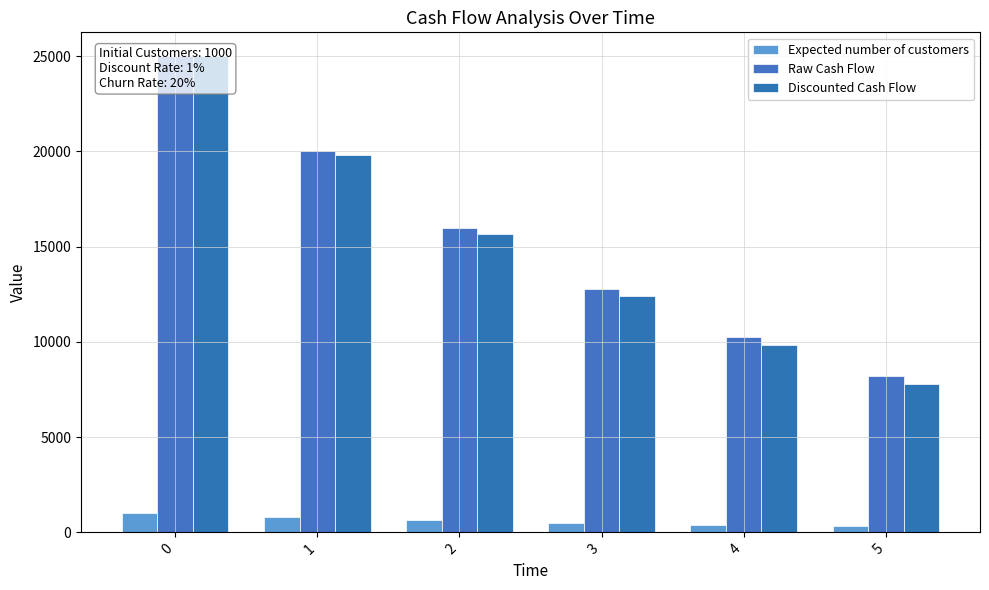

Is the value of Discounted Cash Flow at 1 greater than the value of Raw Cash Flow at 3?

Yes